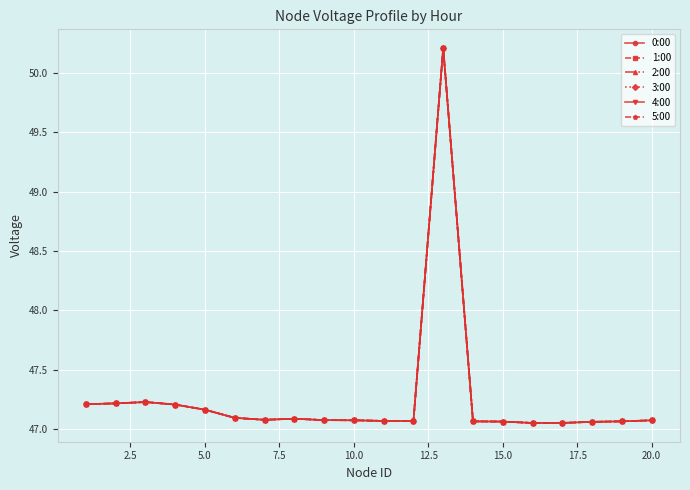

Does the chart have visible grid lines?

Yes